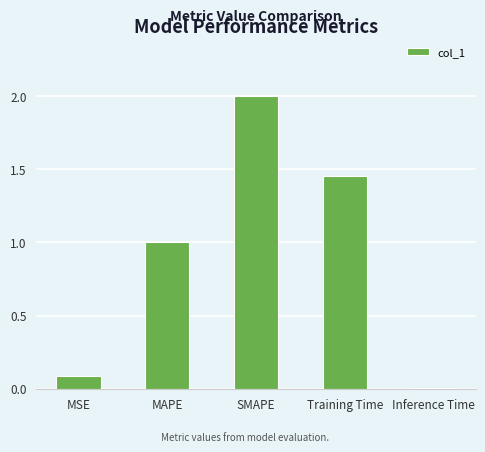

What is the label of the 4th bar from the right?

MAPE